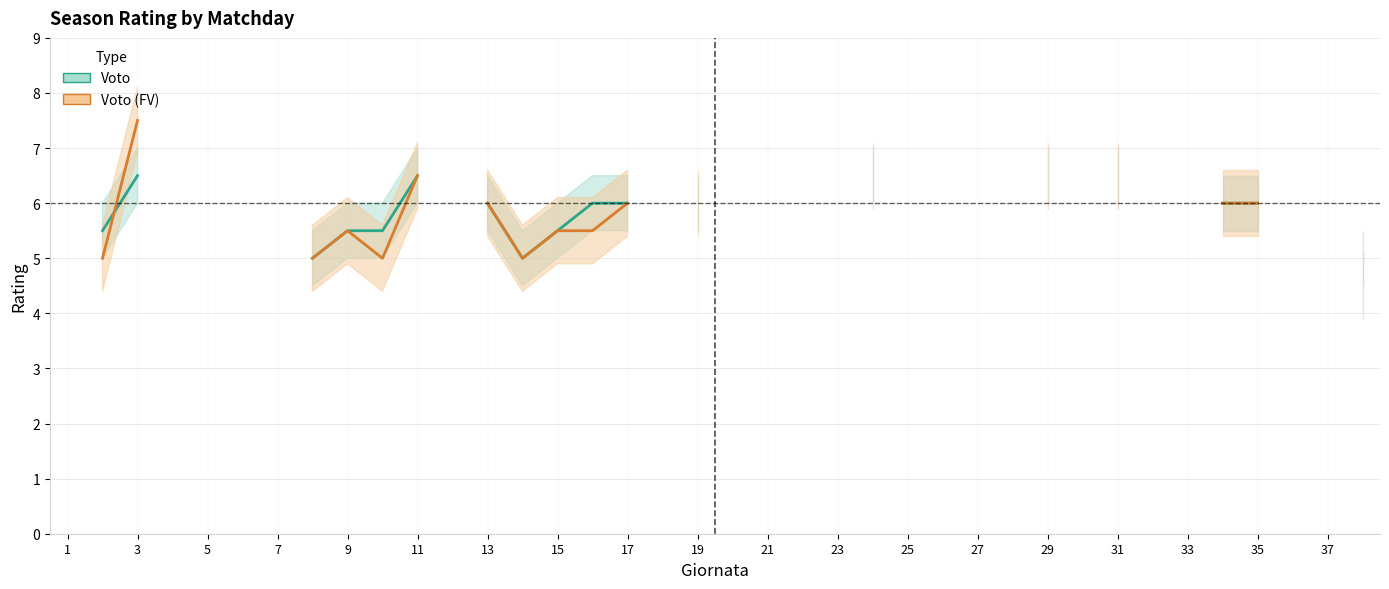

The Voto series shows nan at 35. True or false?

False